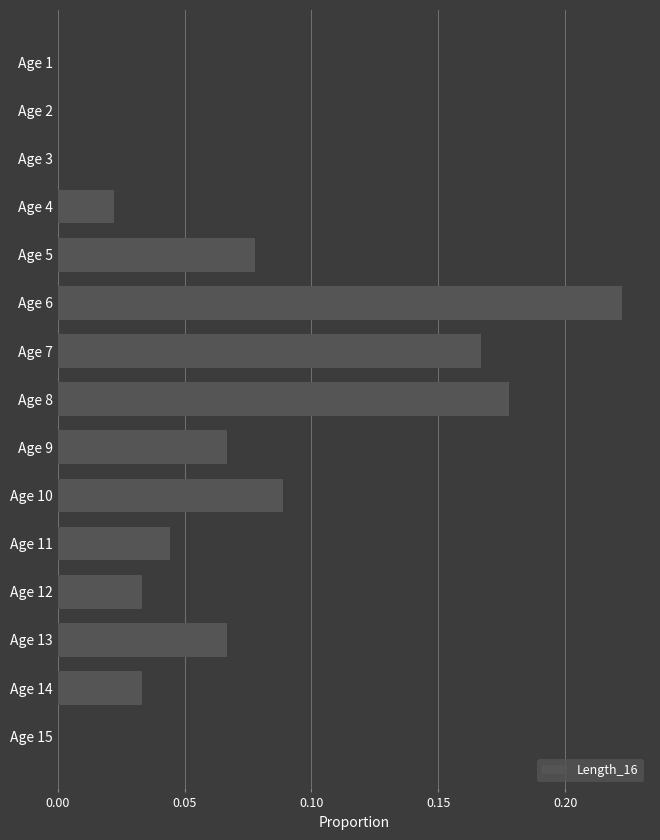

Between Age 12 and Age 10, which is larger?

Age 10